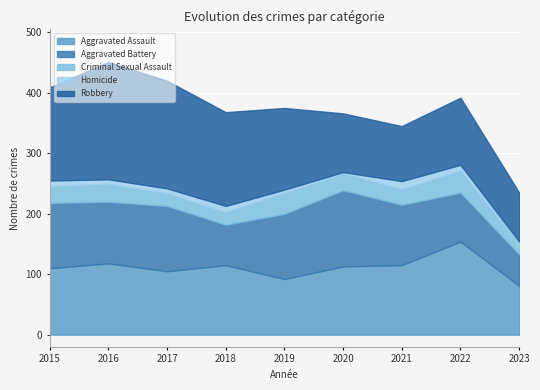

The Criminal Sexual Assault series shows 8 at 2018. True or false?

False